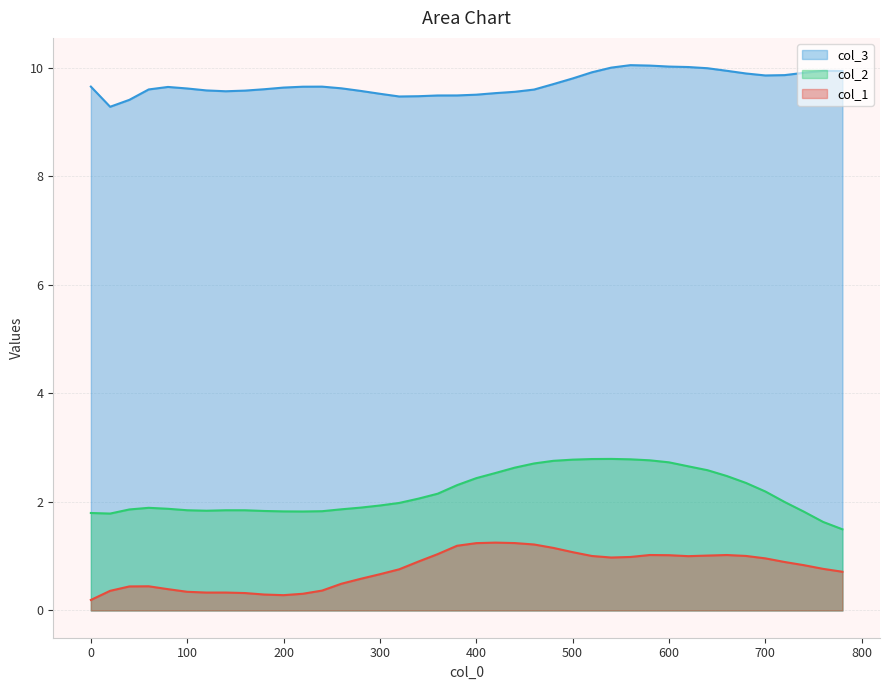

What are all the series names shown in the legend?

col_3, col_2, col_1